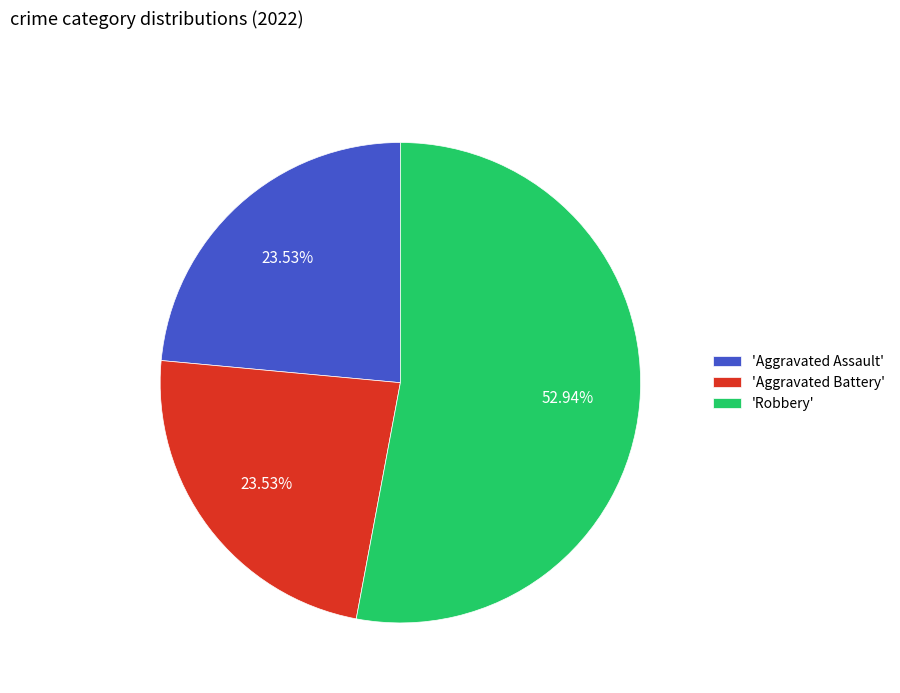

To the nearest percent, what is the difference between the largest and smallest slice percentages?

29%